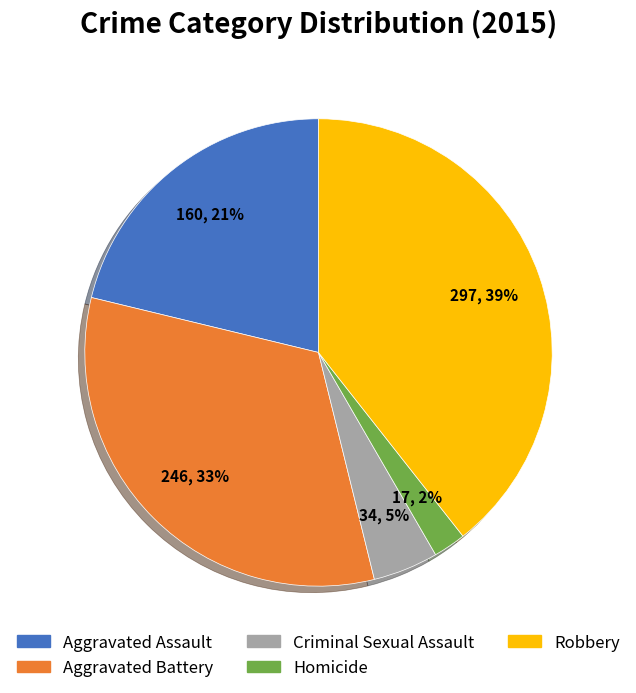

To the nearest percent, what is the difference between the largest and smallest slice percentages?

37%